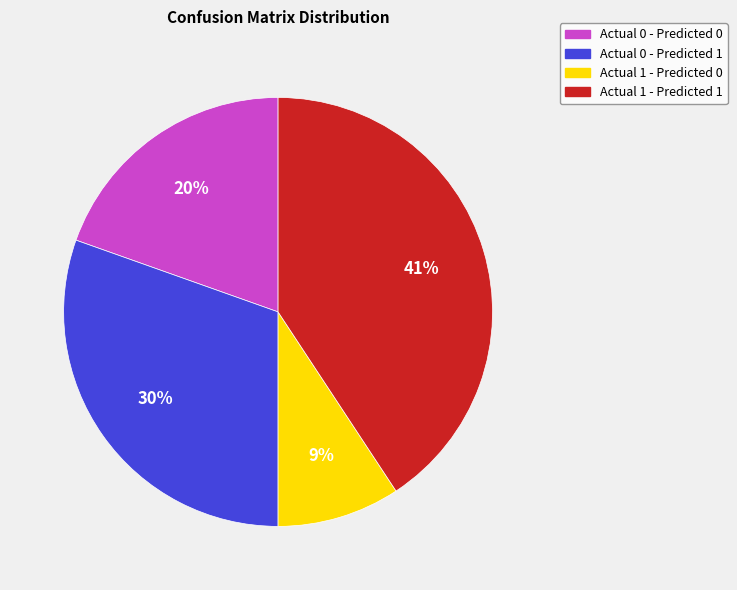

Count the number of slices in the pie.

4